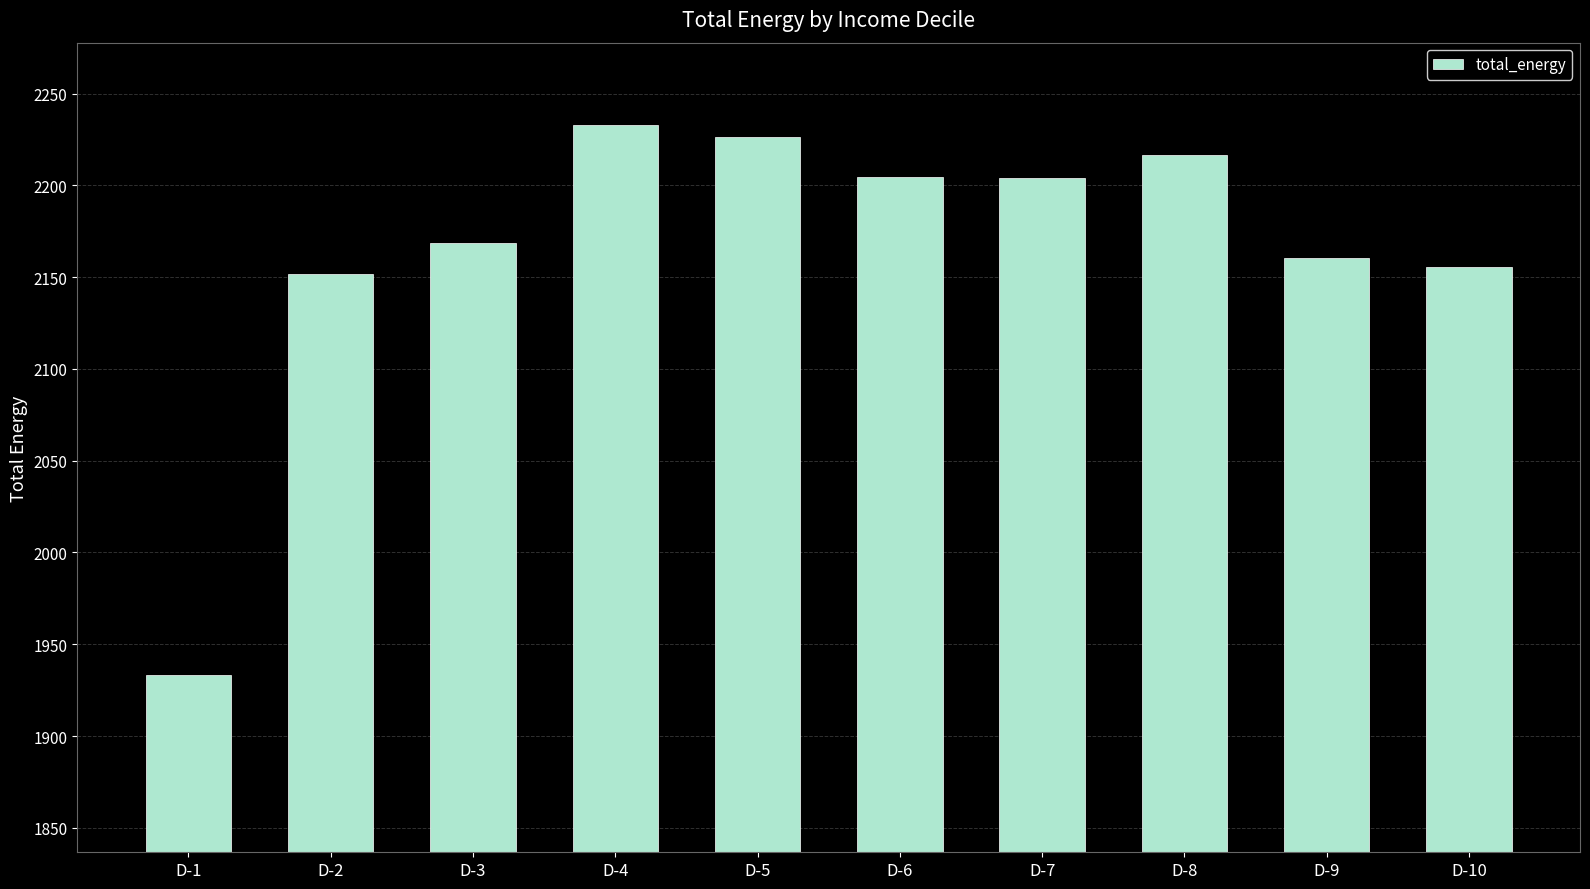

How many data points does each series have?

10